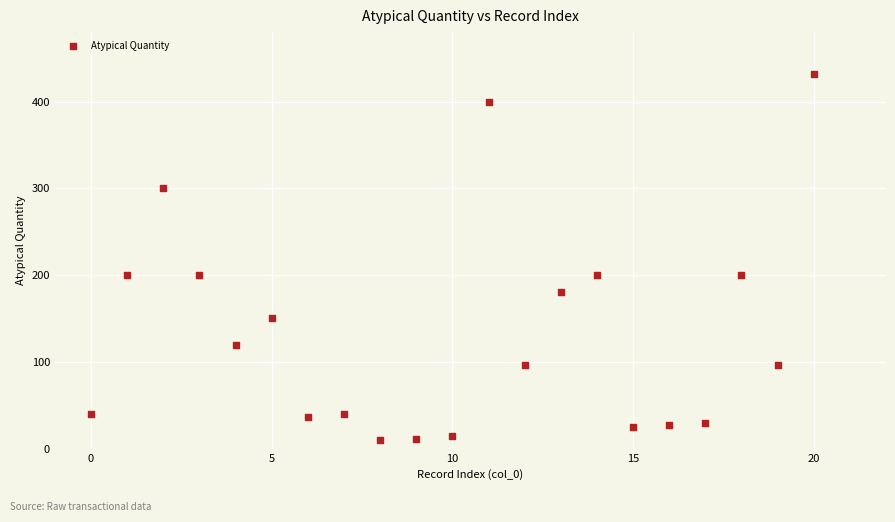

What is the range of X values (max minus min)?

20